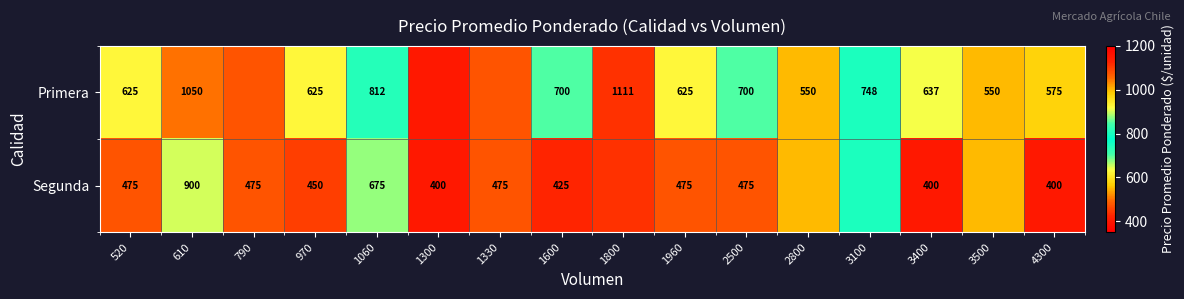

What is the difference between the highest and lowest values at 2500?

225